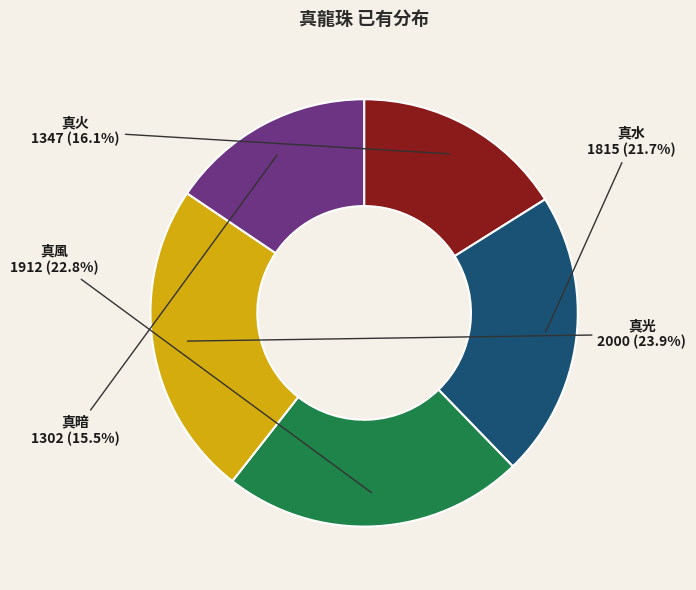

The 真火 slice represents 16% of the pie. True or false?

True